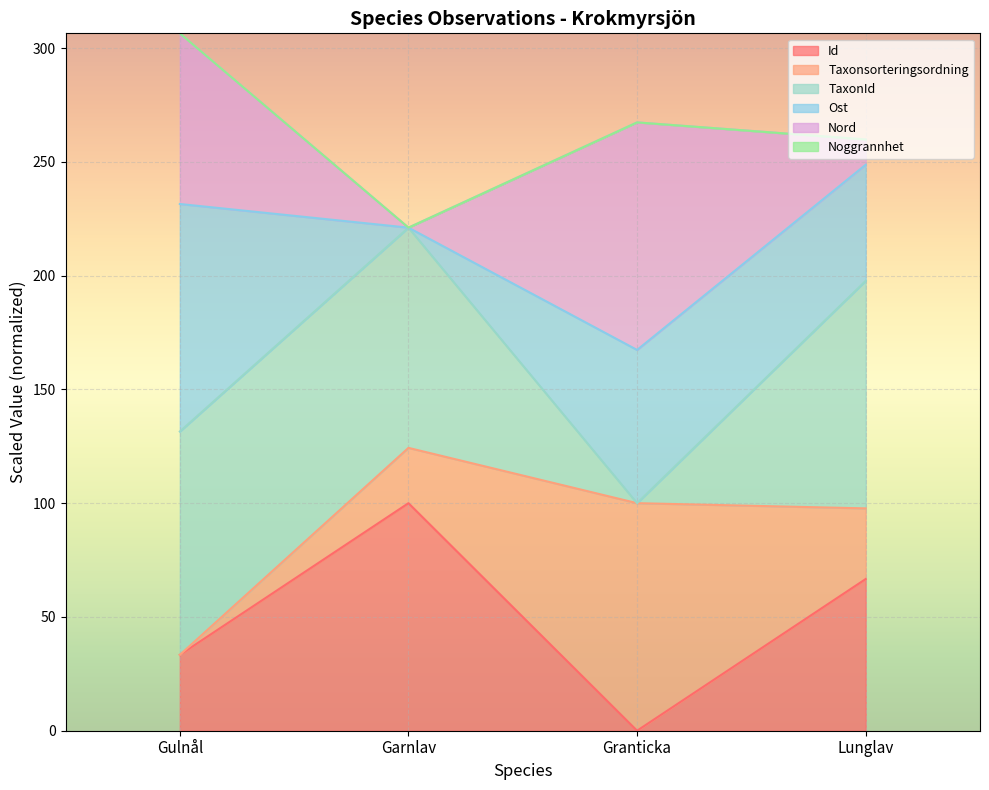

What is the total value across all series at Granticka?

267.3